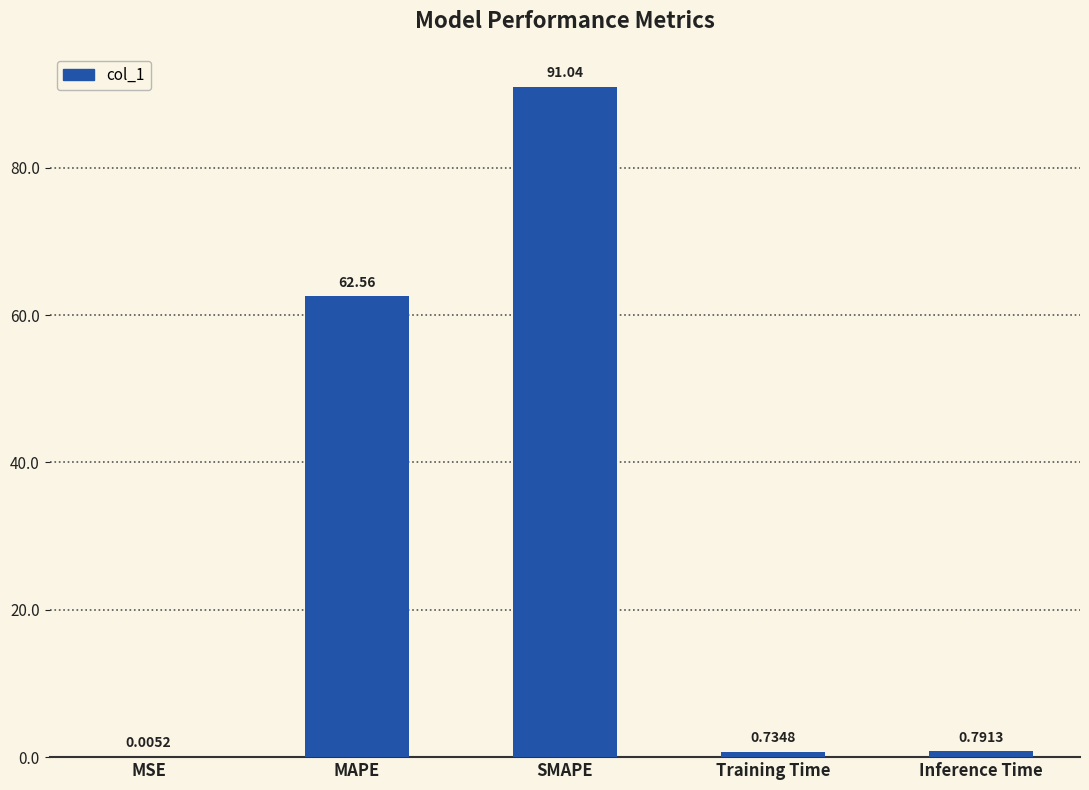

At which category does the chart reach its peak across all series?

SMAPE